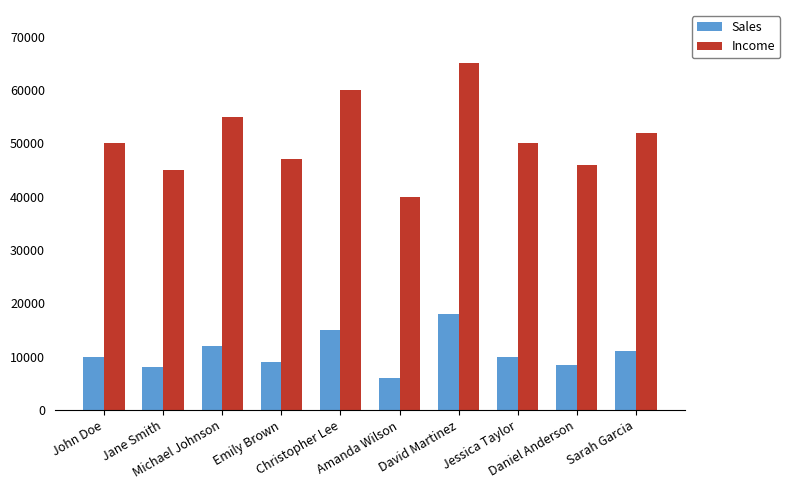

How many categories are shown in the chart?

10